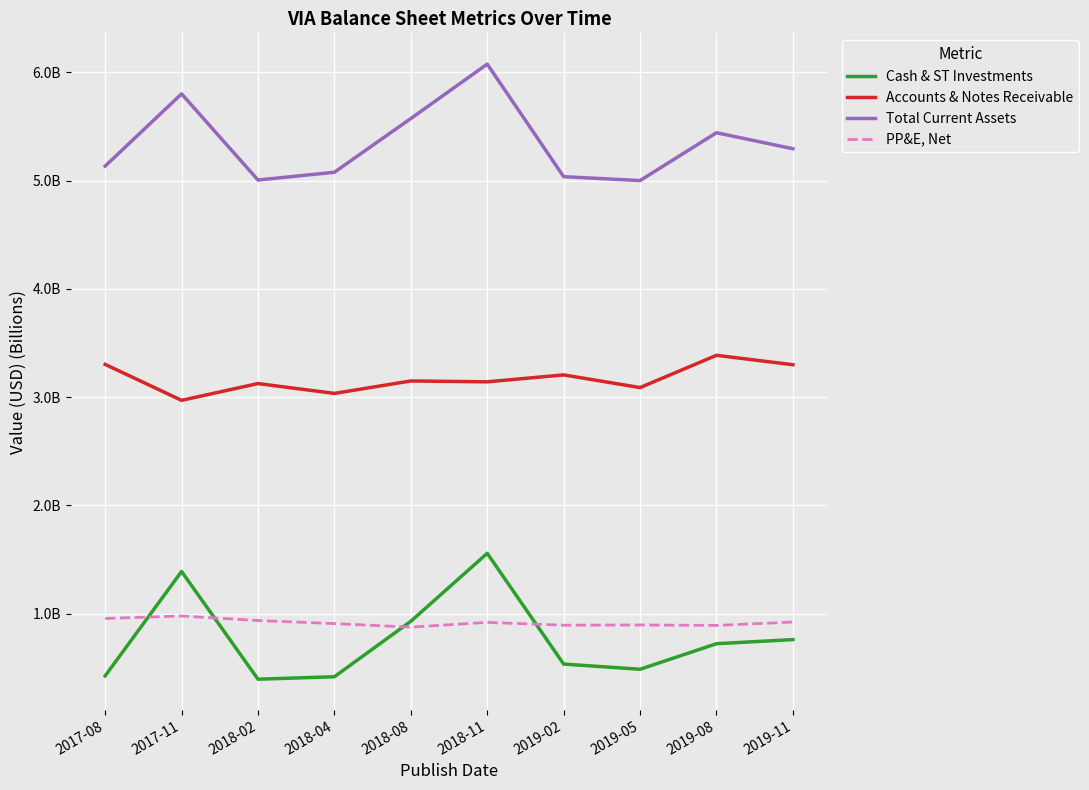

What is the difference between the maximum and minimum values in the Cash & ST Investments series?

1.2